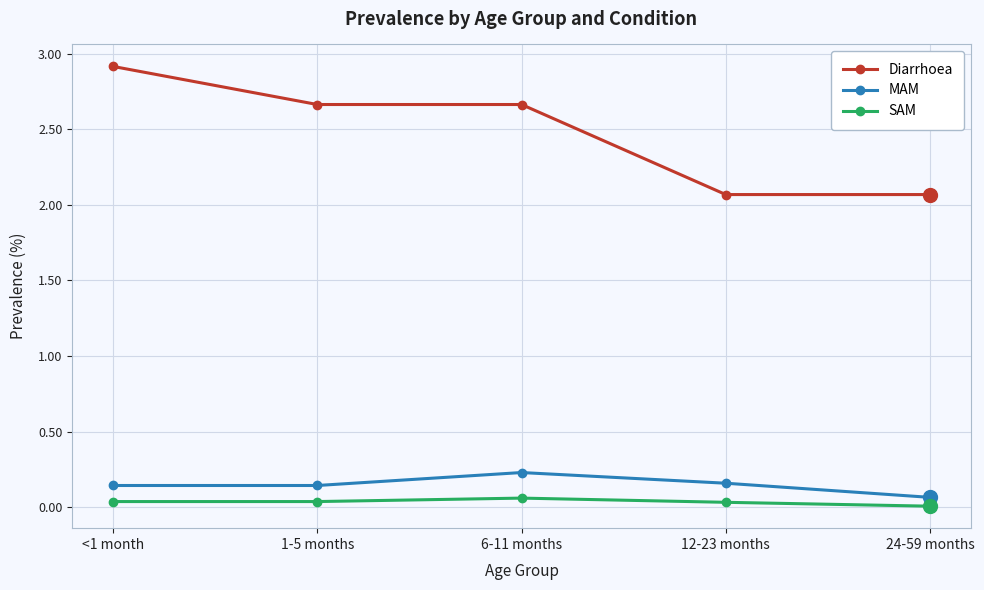

What is the label of the 2nd point from the right?

12-23 months